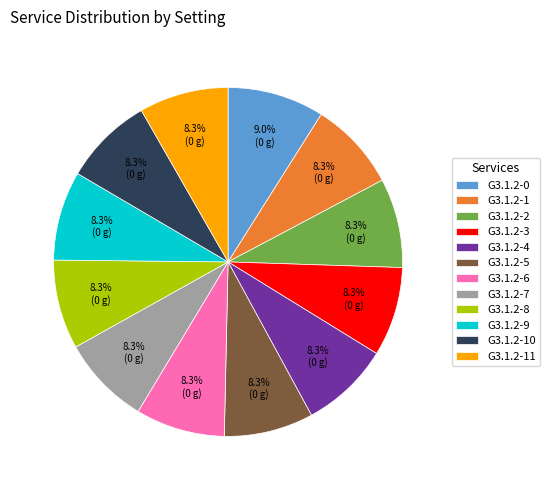

Is there any slice that represents more than half of the pie?

No